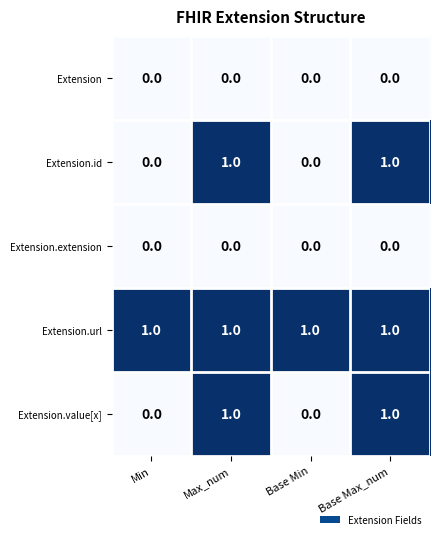

How many data points does each series have?

4